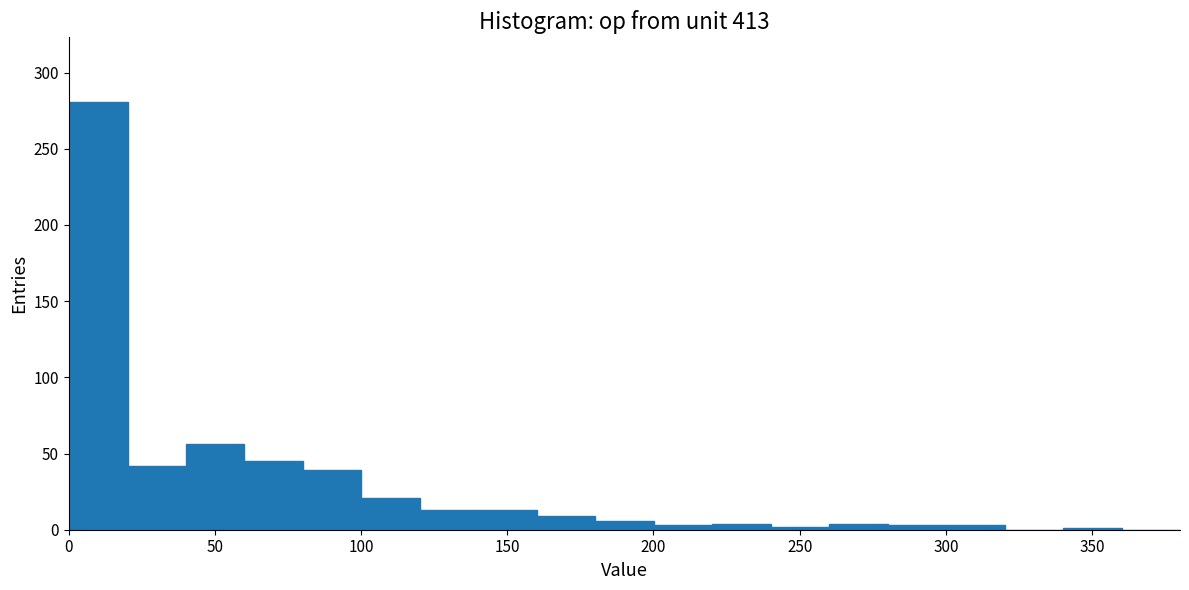

Reading left to right, transcribe this chart: for each bar, give the range it covers on the x-axis and its height. Neither the bar edges nor the heights are printed on the chart, so give them approximately, as read against the axes.

0 to 20: 280
20 to 40: 40
40 to 60: 55
60 to 80: 45
80 to 100: 40
100 to 120: 20
120 to 140: 15
140 to 160: 15
160 to 180: 10
180 to 200: 5
200 to 220: under 5
220 to 240: under 5
240 to 260: under 5
260 to 280: under 5
280 to 300: under 5
300 to 320: under 5
320 to 340: 0
340 to 360: under 5
360 to 380: 0